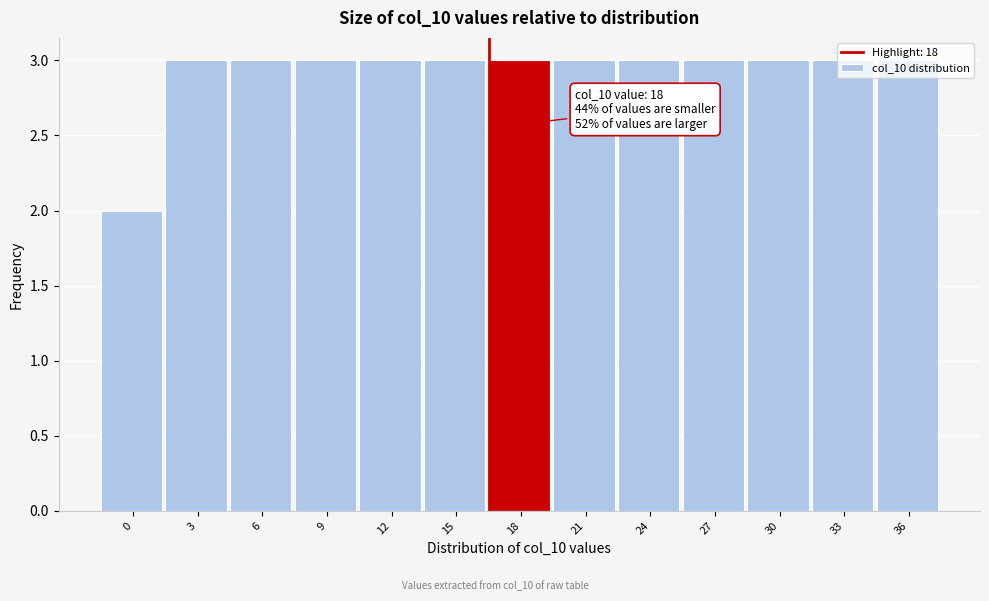

What is the approximate value at 21?

3